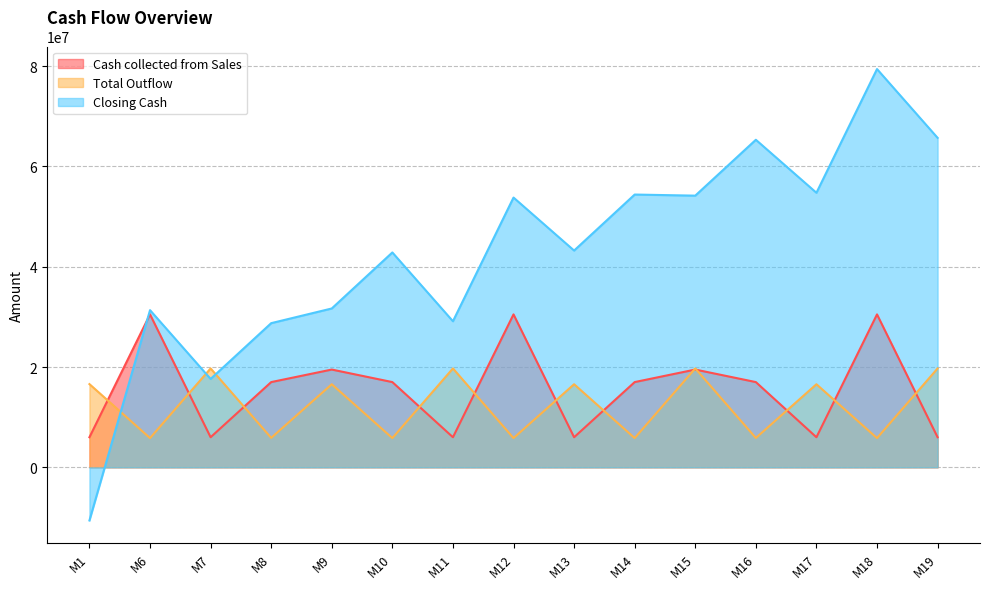

True or false: Closing Cash and Cash collected from Sales intersect in this chart.

True